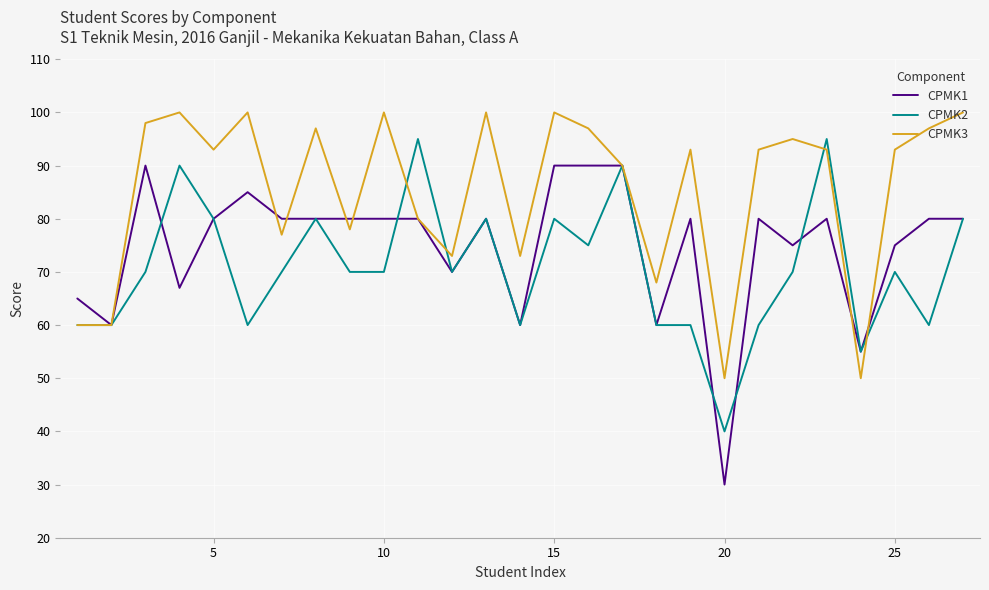

Which series has the largest total across all categories?

CPMK3